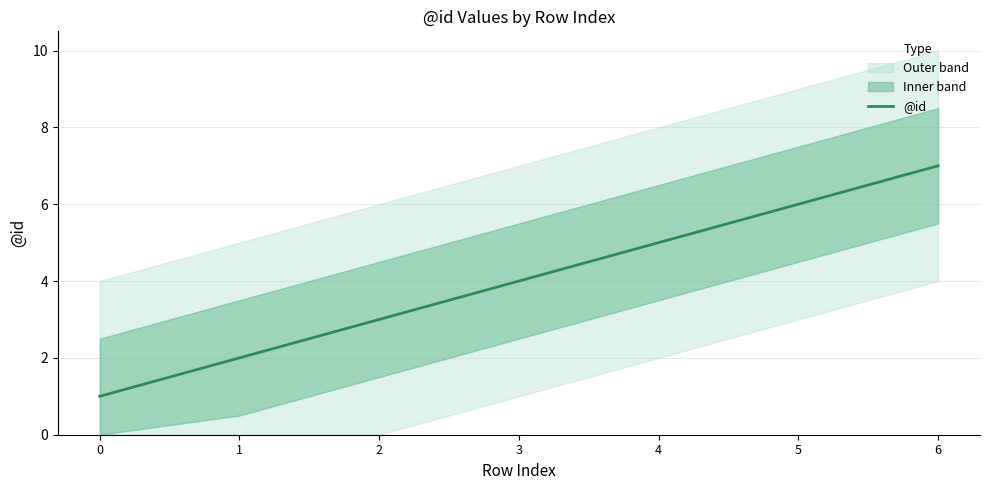

Count the values in the range 2 to 6.

5